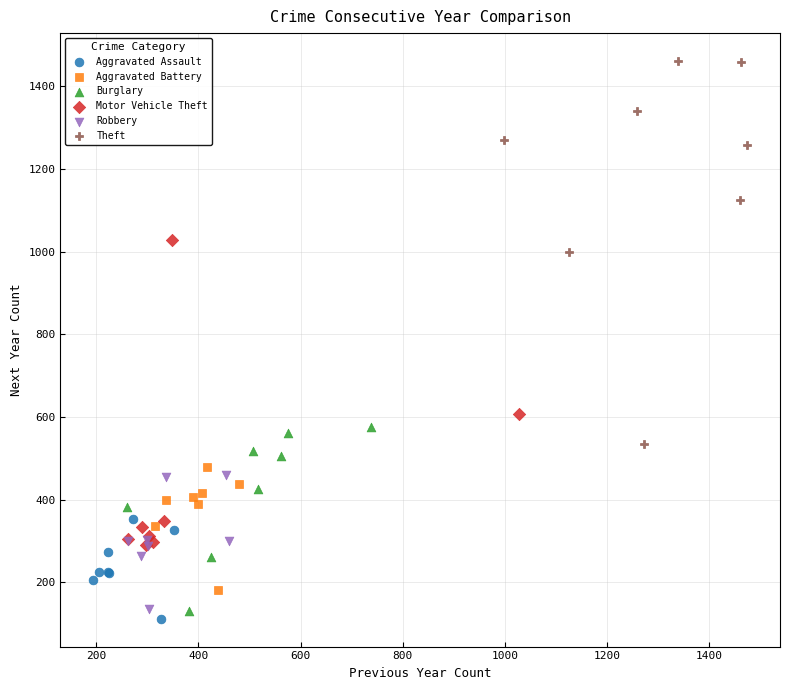

Which series contains the highest Y value?

Theft